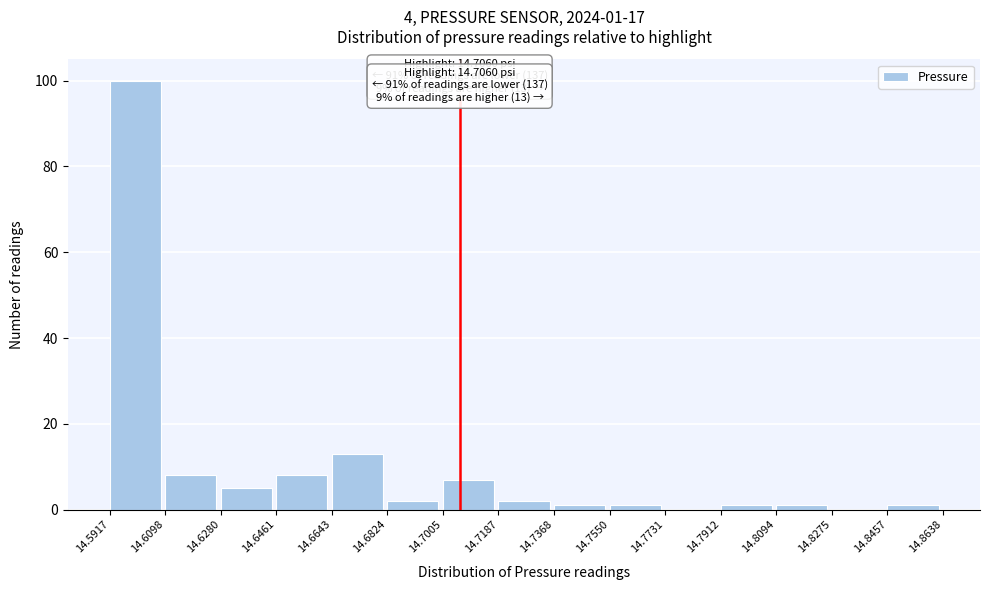

Which range on the x-axis has the tallest bar?

14.5917 to 14.6098